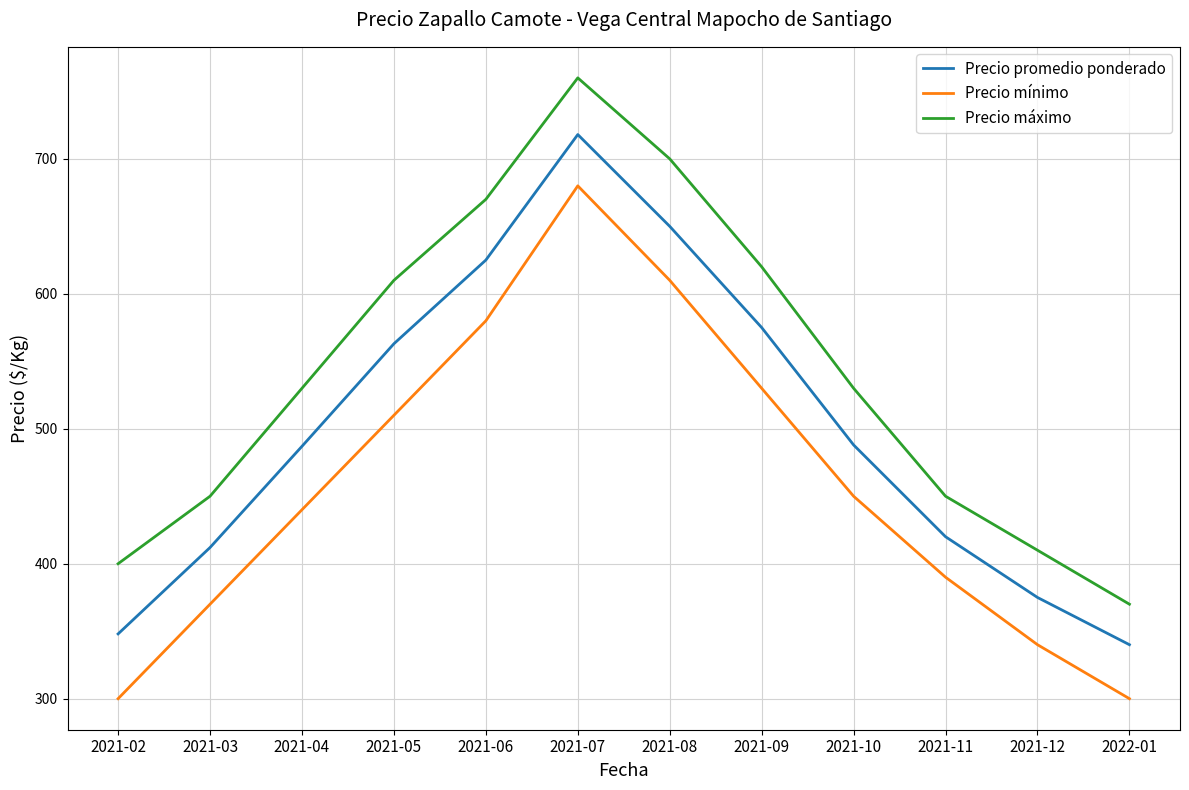

True or false: Precio máximo and Precio promedio ponderado cross at least once.

False